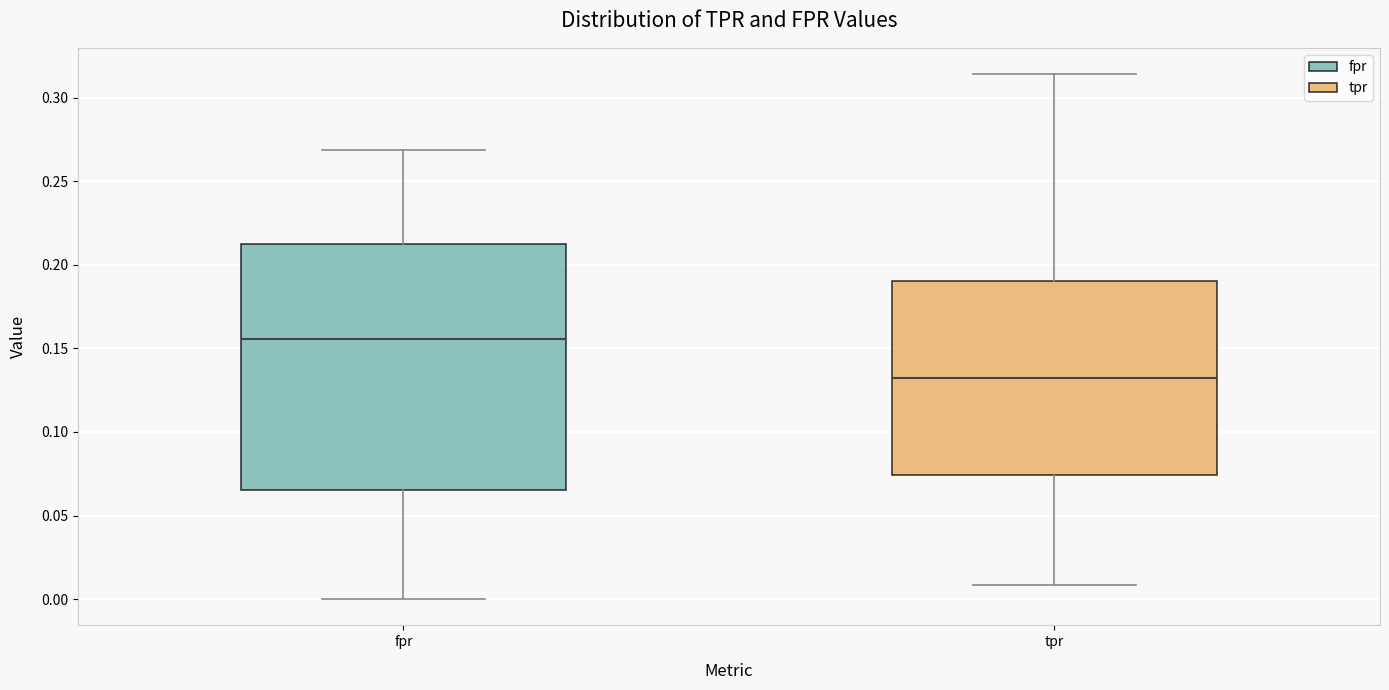

Where is the lower edge of the box for tpr on the y-axis? The values are not printed on the chart, so give them approximately, as read against the axis.

0.075